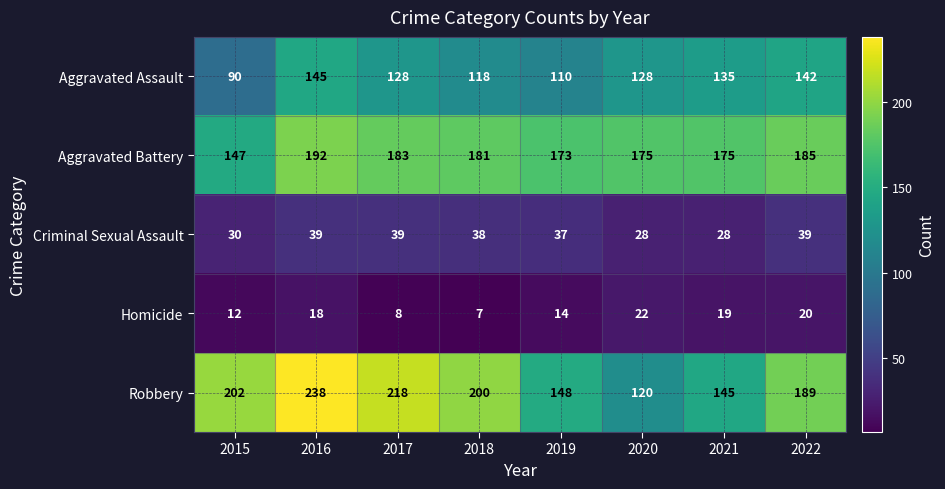

What is the difference between the Aggravated Assault values at 2022 and 2017?

14